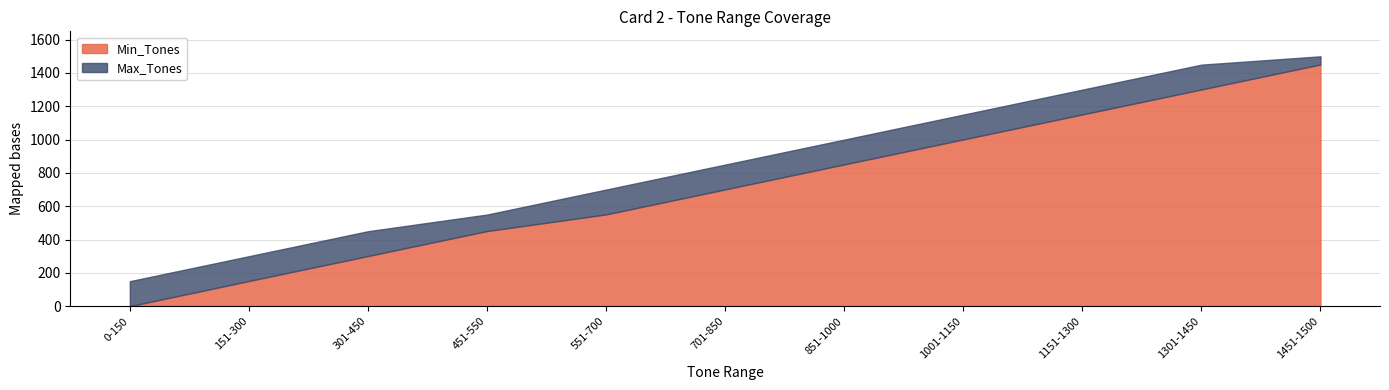

Count the Min_Tones values in the range 301 to 1151.

7